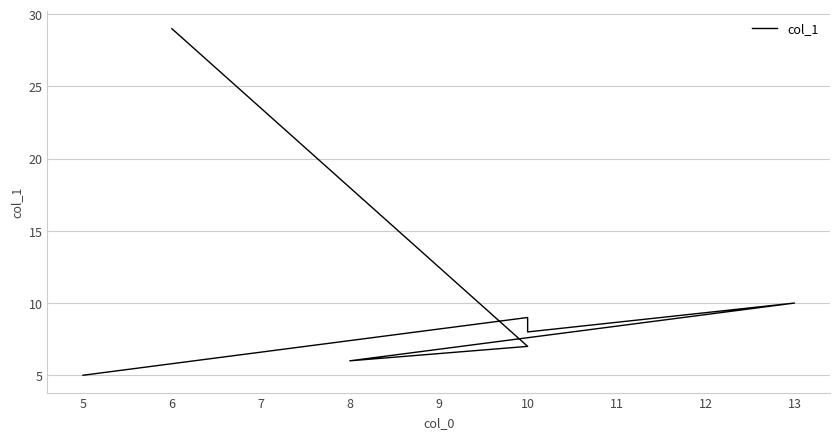

How many data points are less than 8?

3